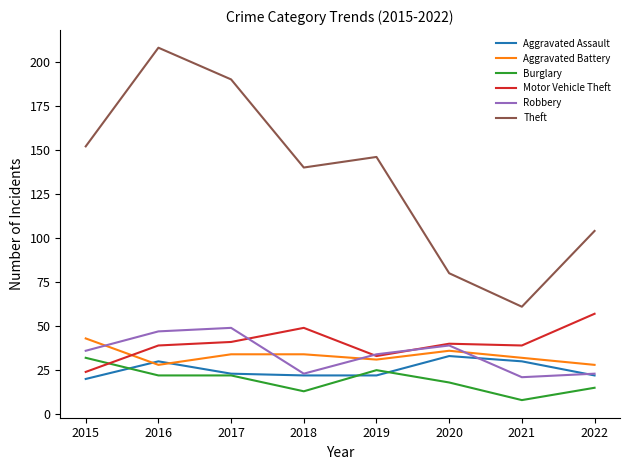

Which label corresponds to the largest value in the chart?

2016